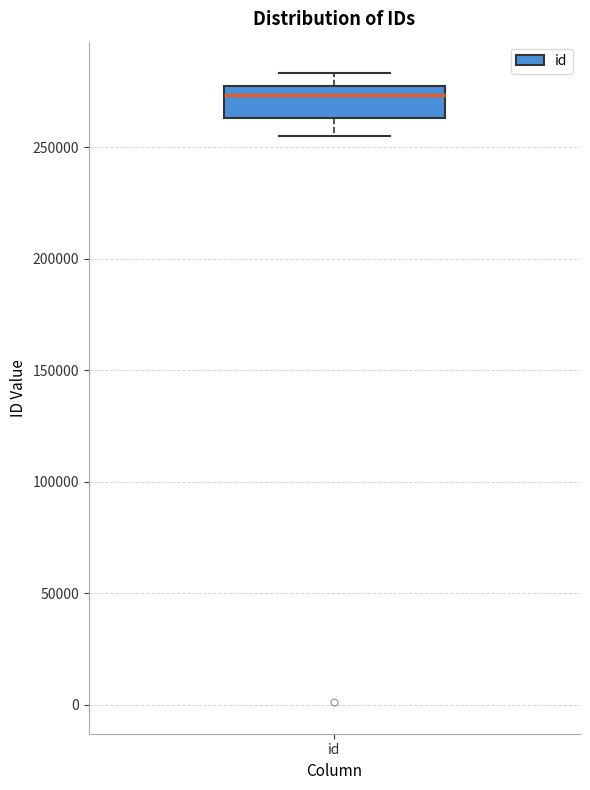

Read this box plot against the y-axis: the position of the median line, the range covered by the box, and the ends of both whiskers. The values are not printed on the chart, so give them approximately, as read against the axis.

median 275000 (just below the box's upper edge), box 265000 to 275000, whiskers 255000 to 285000